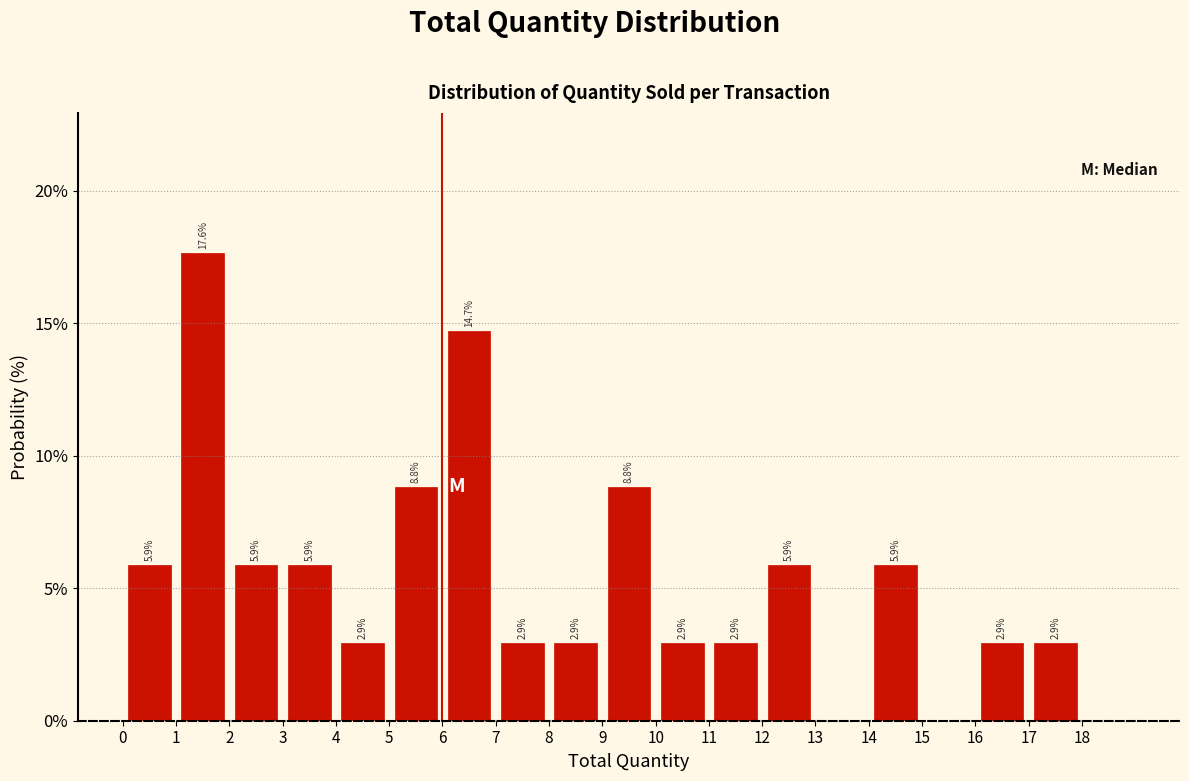

Which range on the x-axis has the tallest bar?

1 to 2